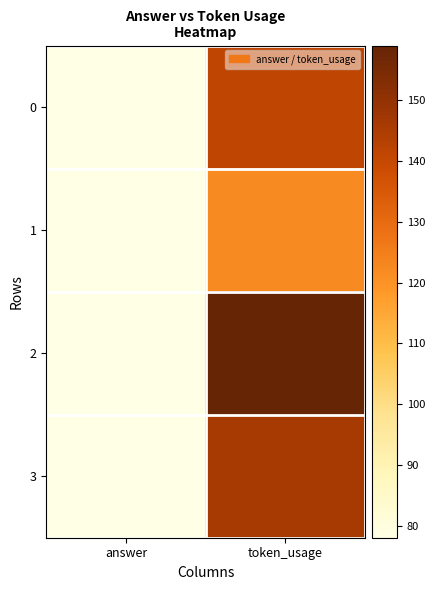

Which series has the largest range (max minus min)?

2